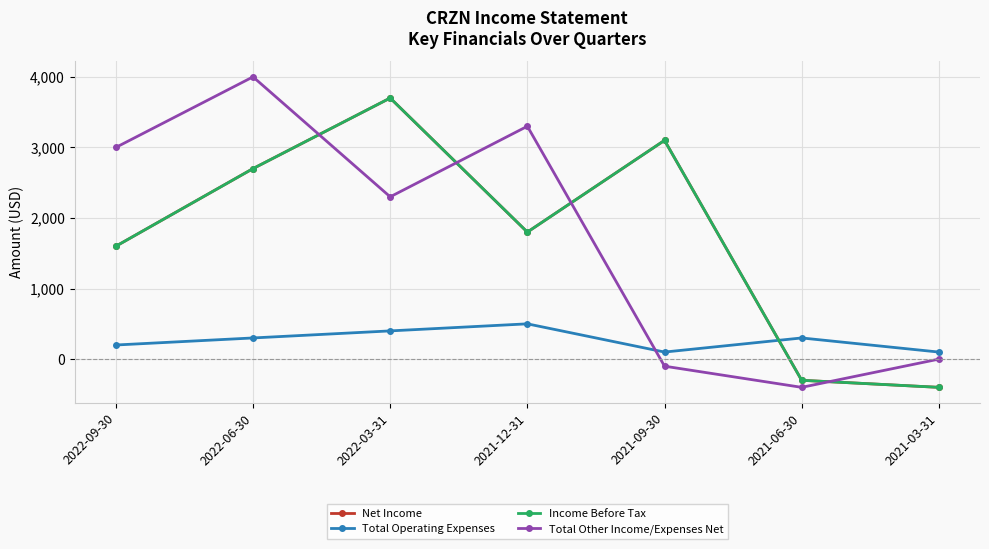

True or false: Total Other Income/Expenses Net and Net Income cross at least once.

True